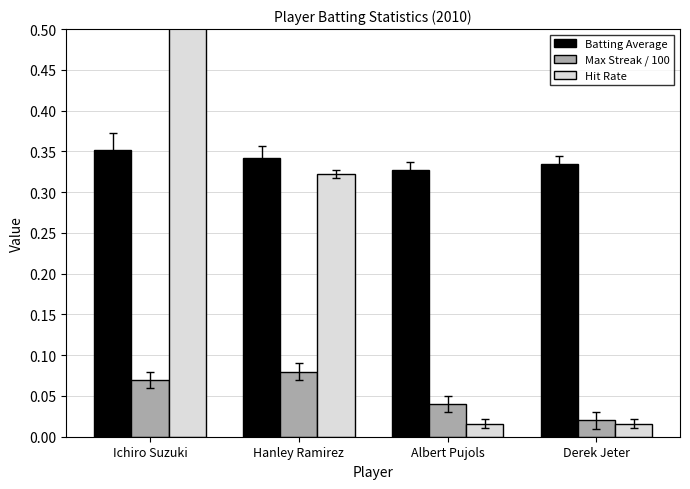

What is the difference between the highest and lowest values at Ichiro Suzuki?

0.6